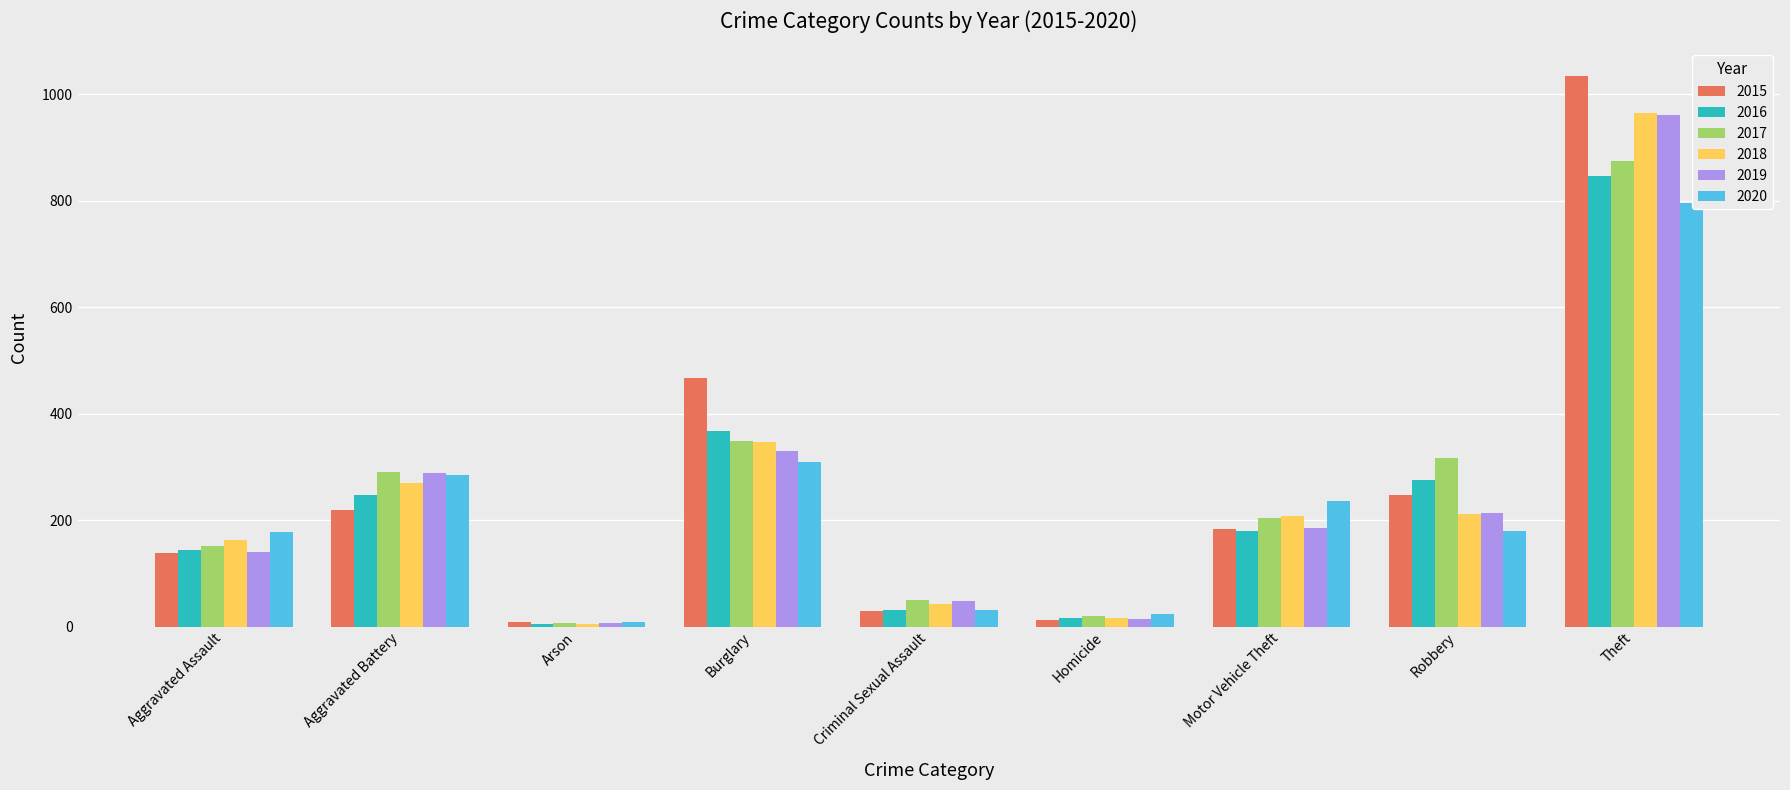

How many bars are there in each group?

6